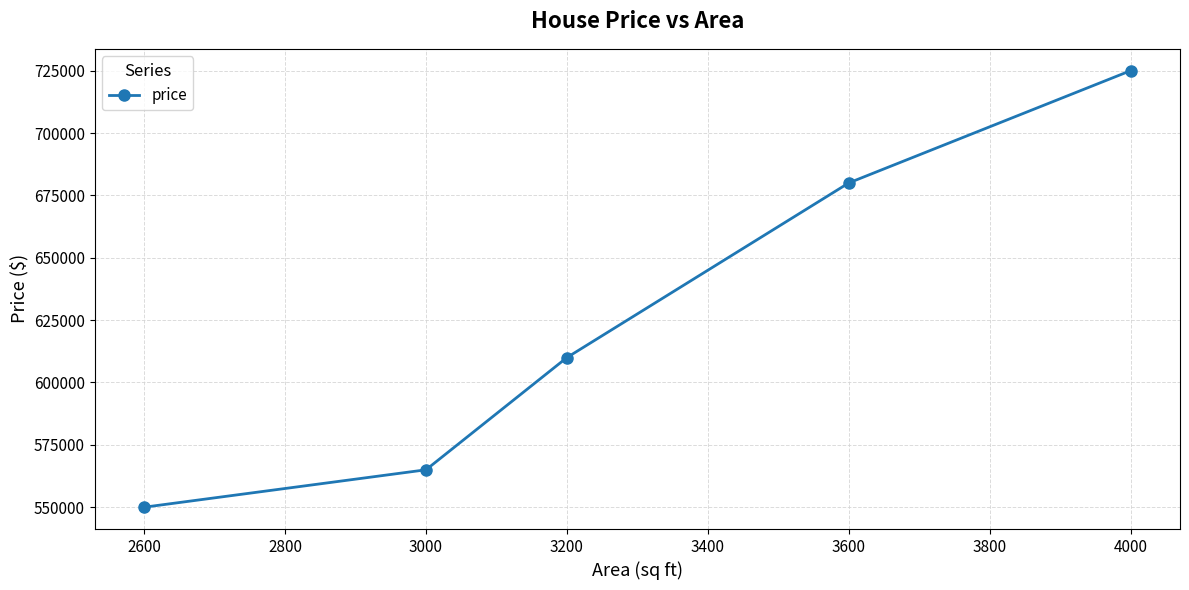

What is the difference between the values at 3600 and 2600?

130000